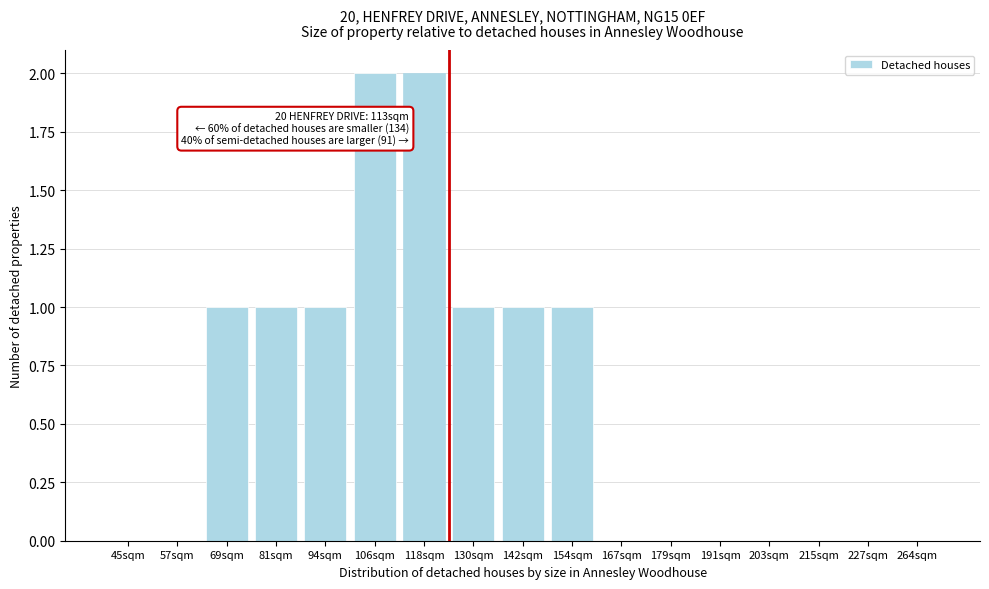

Reading left to right, extract all data points from this chart.

45sqm=0	57sqm=0	69sqm=1	81sqm=1	94sqm=1	106sqm=2	118sqm=2	130sqm=1	142sqm=1	154sqm=1	167sqm=0	179sqm=0	191sqm=0	203sqm=0	215sqm=0	227sqm=0	264sqm=0